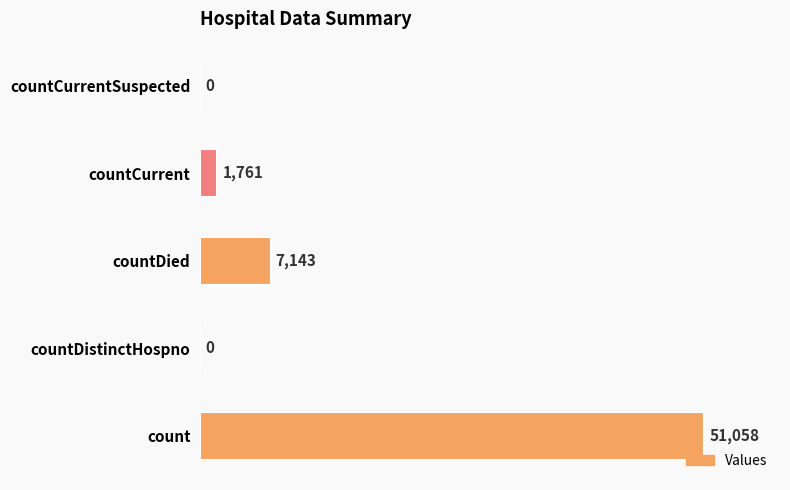

Where is the data nearest to the value 25529?

countDied